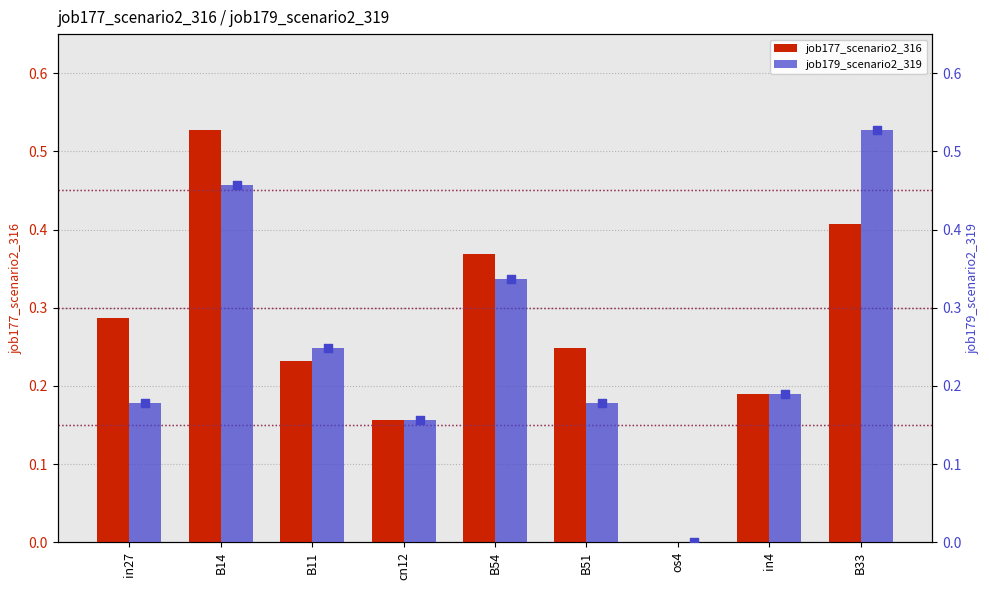

At which category is the sum across all series the highest?

B14